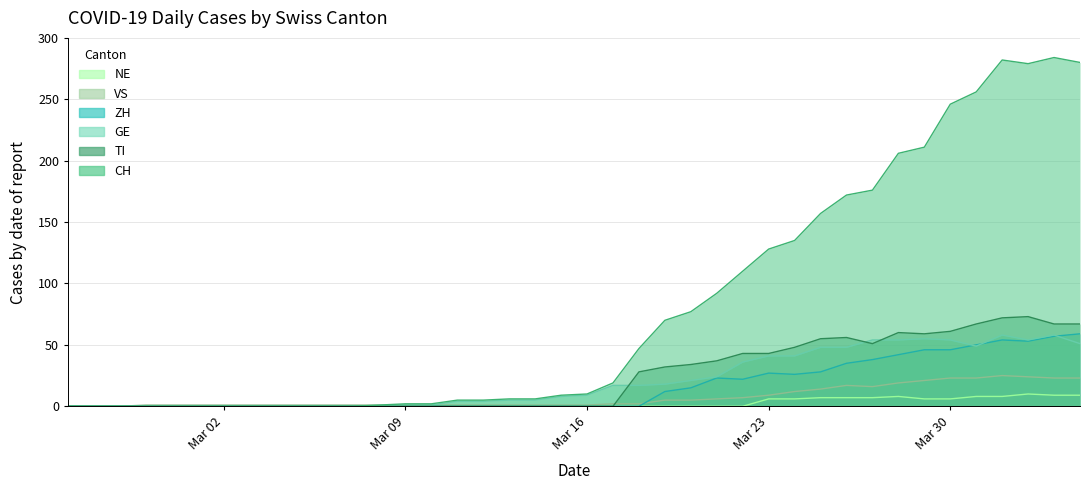

Is it true that VS equals 5 at 2020-03-24?

False